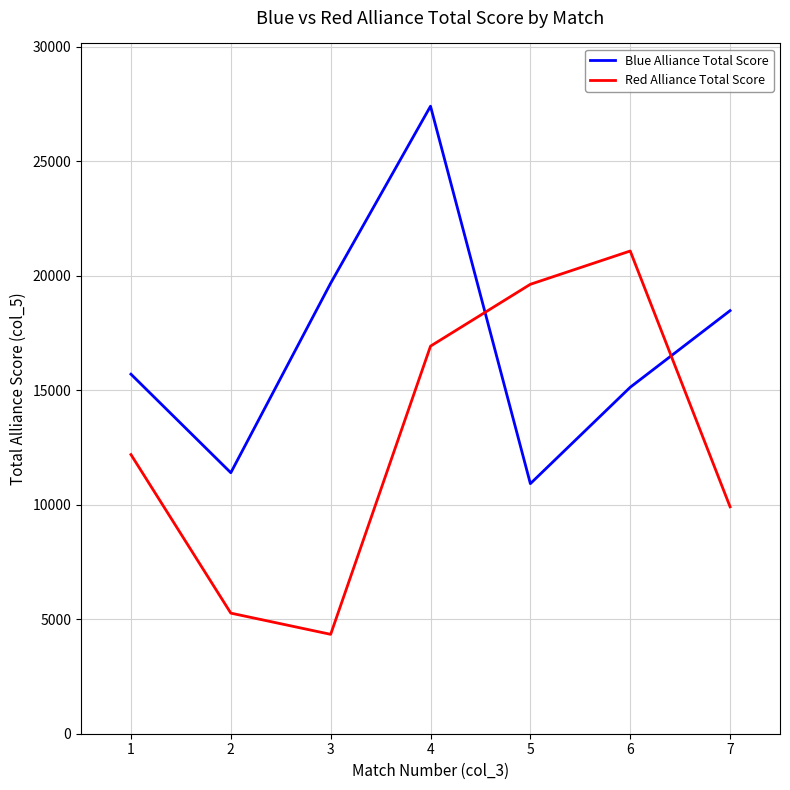

How many categories are shown in the chart?

7